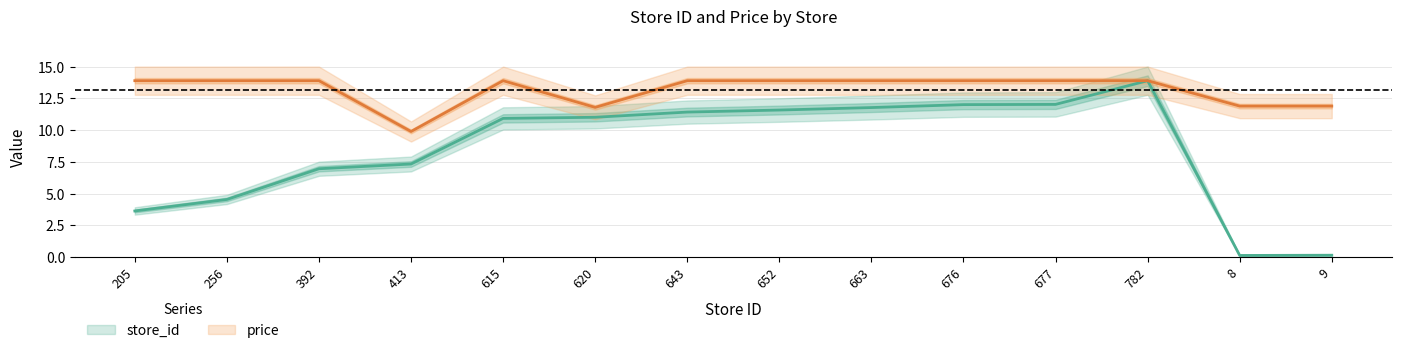

The store_id series shows 7.0 at 652. True or false?

False